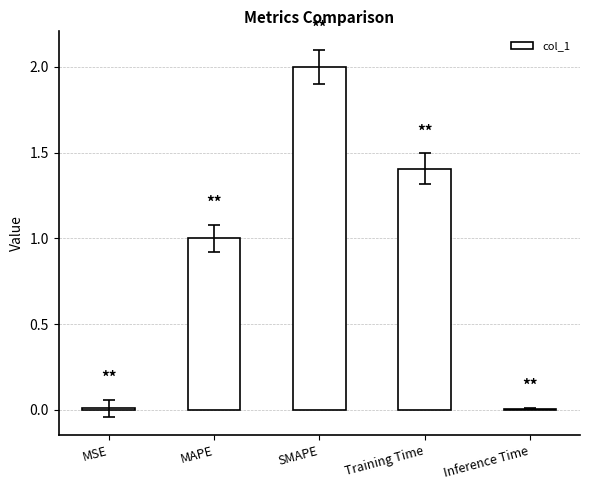

What value does the data have at MAPE?

1.0